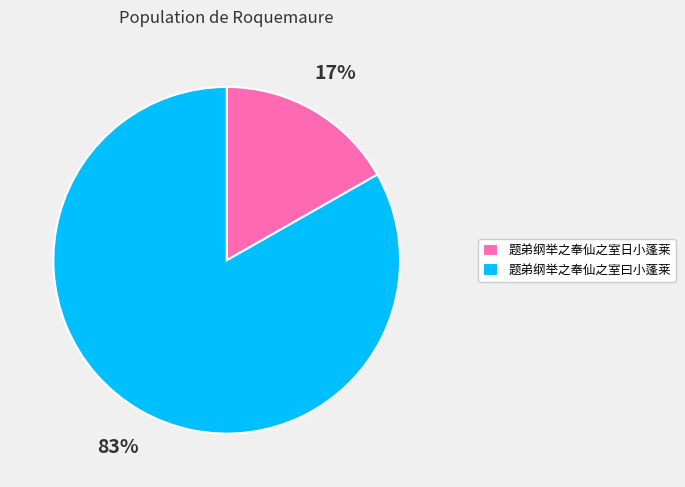

How many slices are in this pie chart?

2